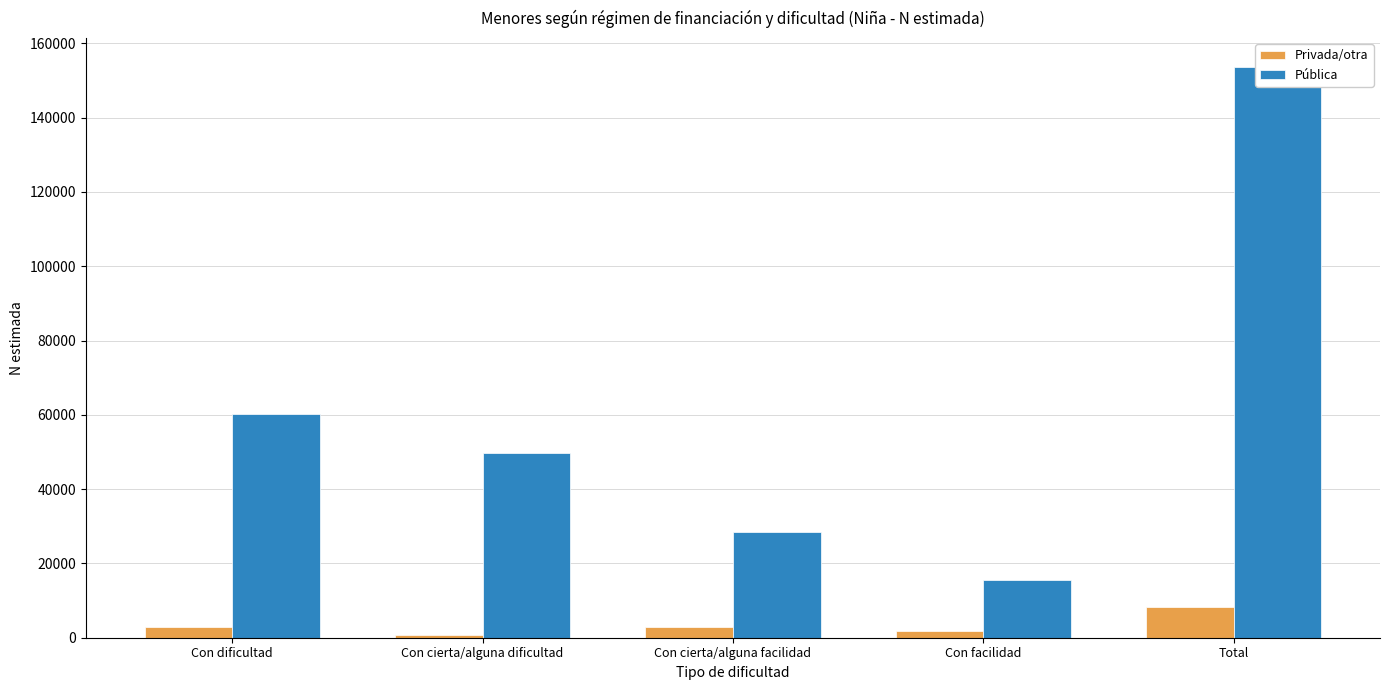

At which category is the sum across all series the highest?

Total